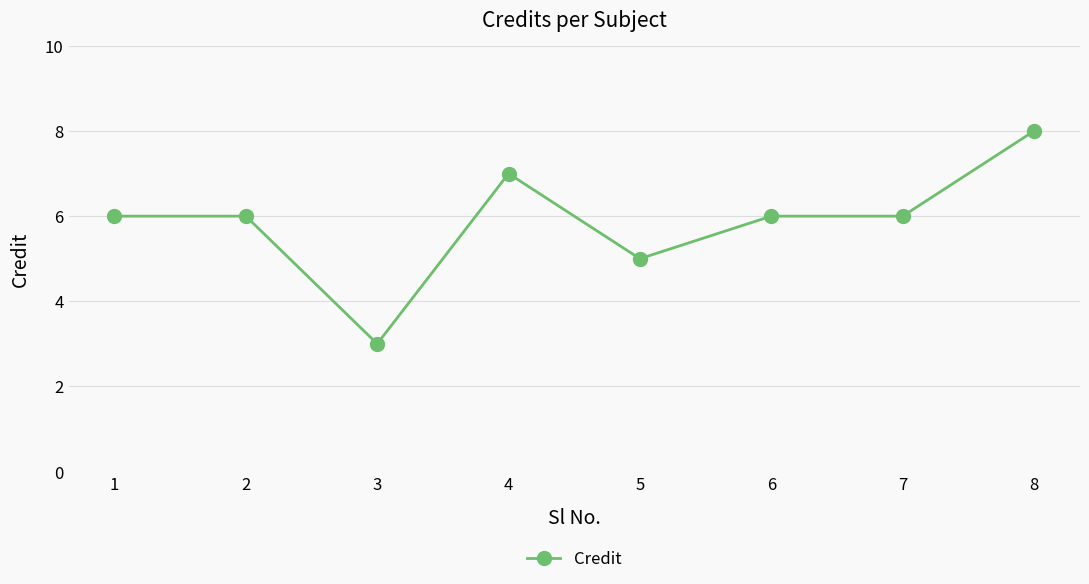

What is the greatest value displayed?

8